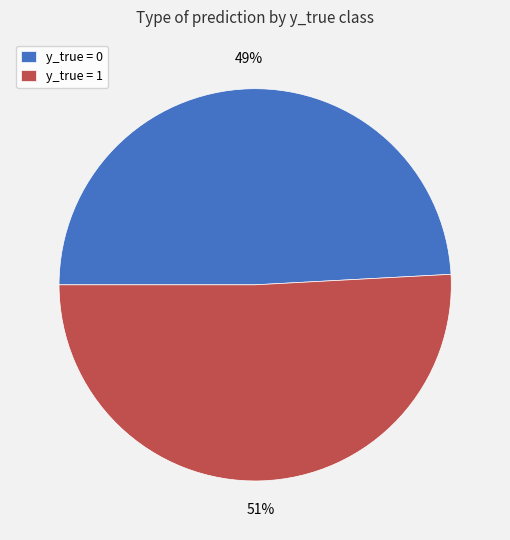

Which category has the biggest portion of the pie?

y_true = 1